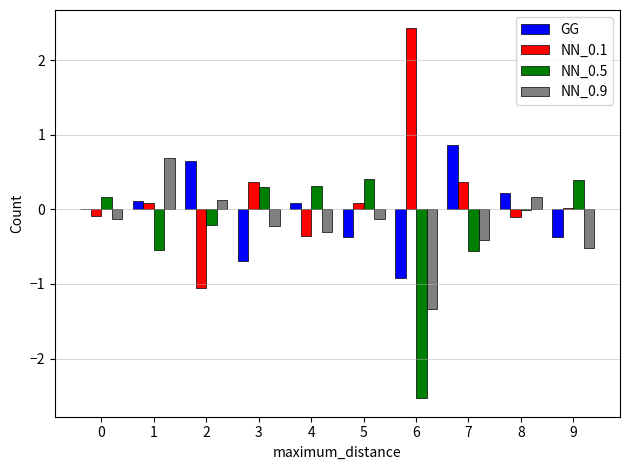

Which series has the largest total across all categories?

NN_0.1